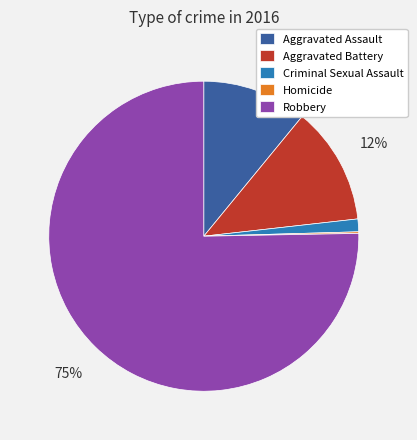

True or false: Robbery accounts for 63% of the total.

False